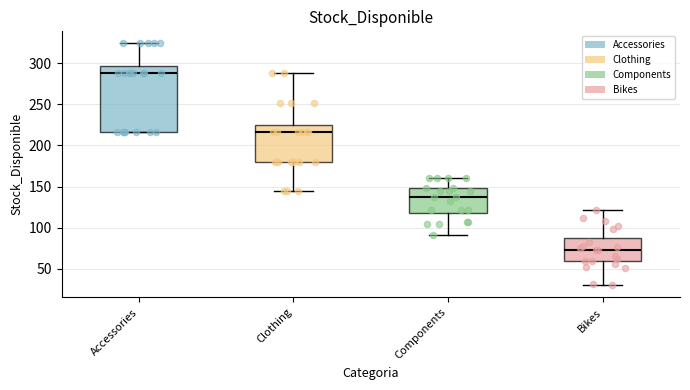

Comparing the boxes themselves (not the whiskers), which one is the tallest?

Accessories